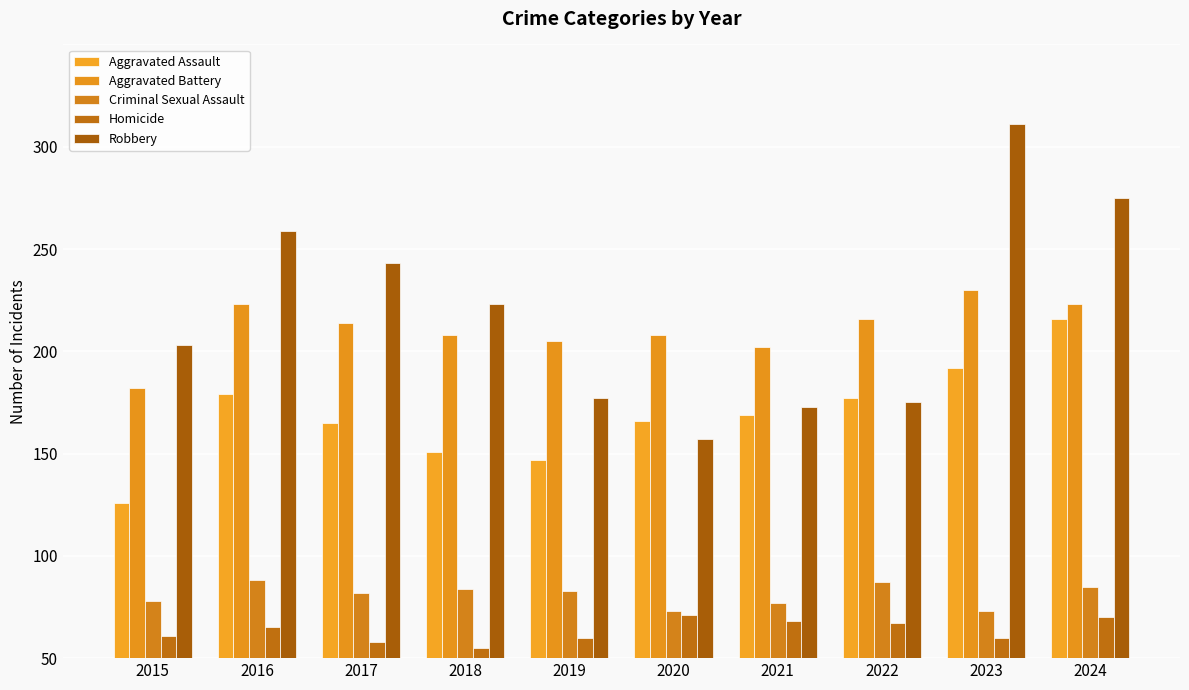

Are the bars horizontal?

No